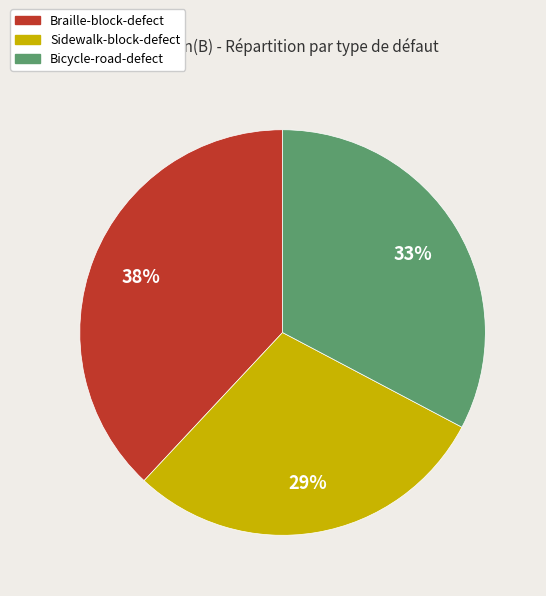

Combined, do Bicycle-road-defect and Braille-block-defect account for over 50%?

Yes